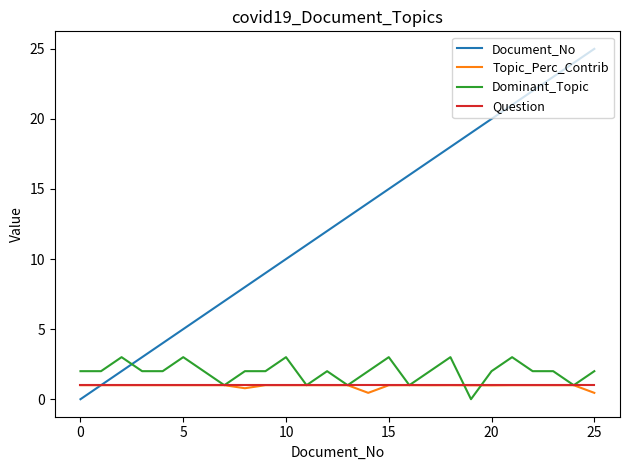

What is the highest value of the Topic_Perc_Contrib series?

1.0